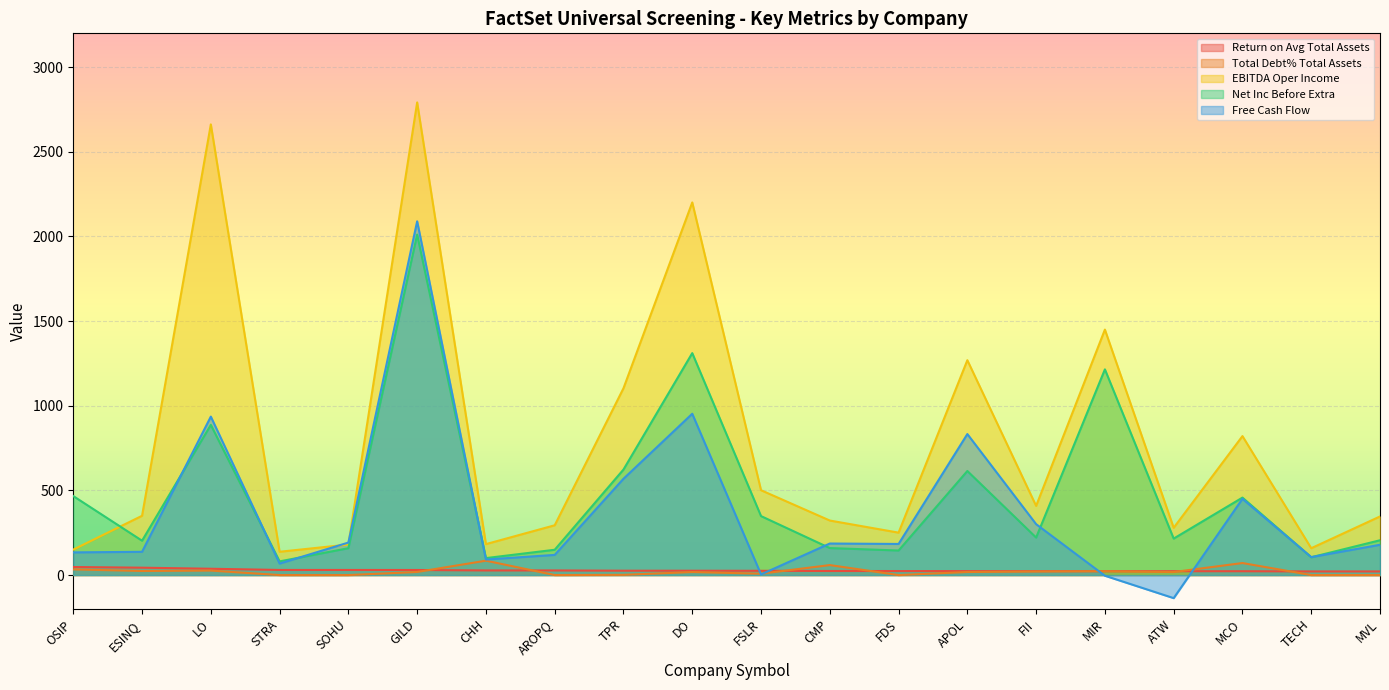

At how many categories does at least one series exceed 2304?

2